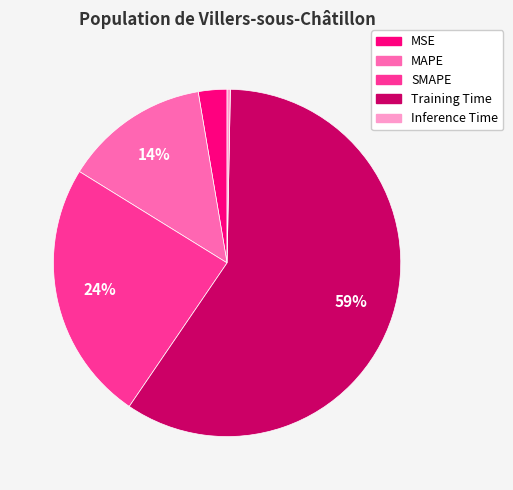

Count the number of slices in the pie.

5